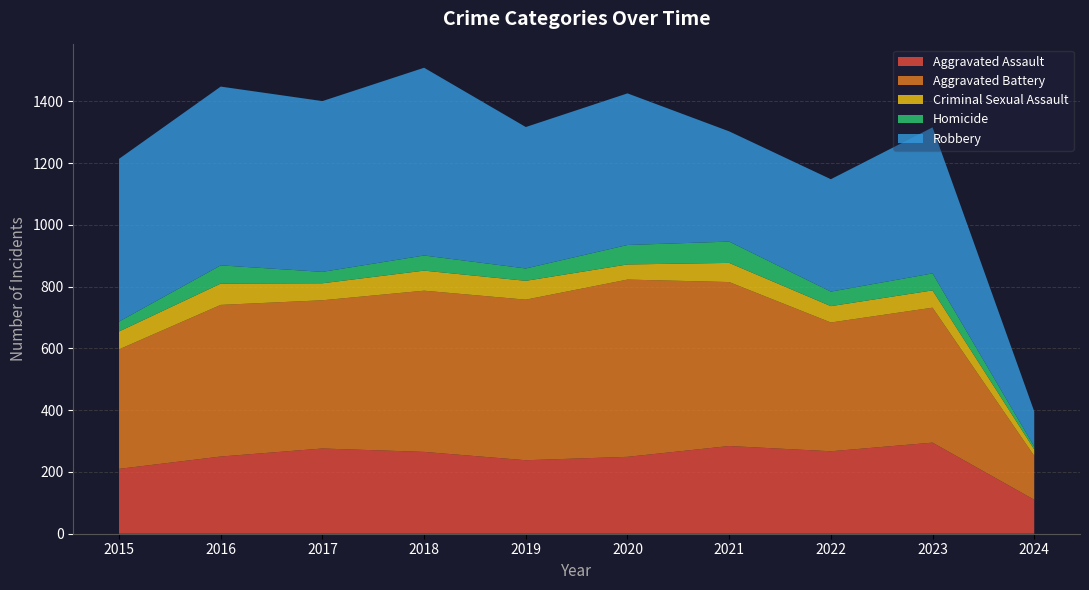

Reading left to right, what are all the values shown in this chart?

Aggravated Assault: 210	250	276	265	238	249	284	267	295	110
Aggravated Battery: 387	491	480	522	520	574	531	417	437	142
Criminal Sexual Assault: 58	69	55	65	61	49	62	53	56	21
Homicide: 32	59	37	49	40	63	69	47	55	9
Robbery: 527	579	553	608	458	491	357	364	473	114